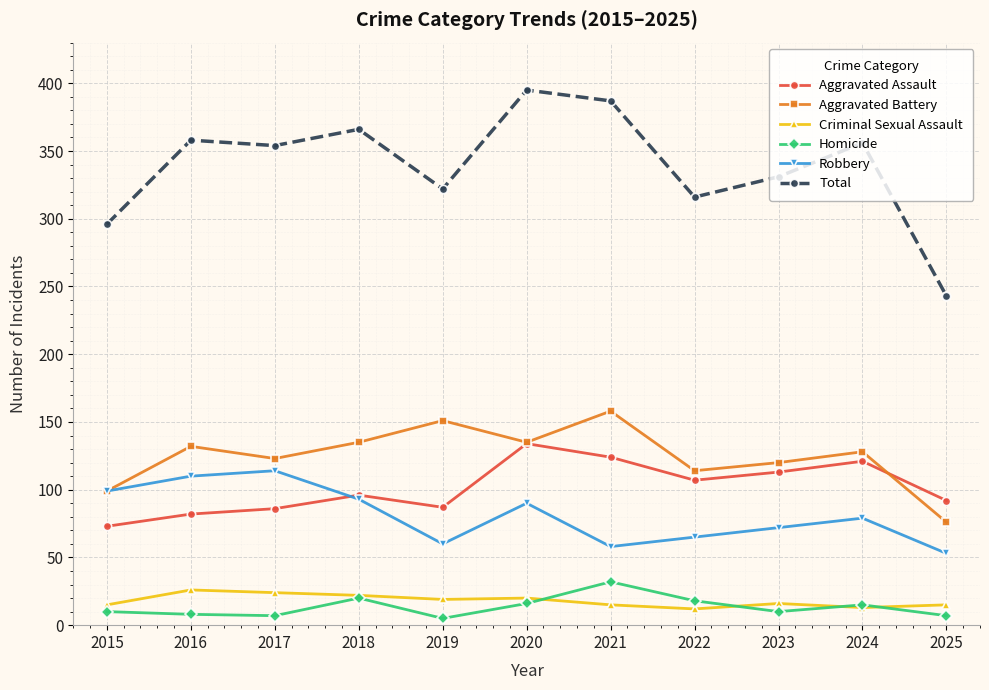

Rank the series by their maximum value, from highest to lowest.

Total, Aggravated Battery, Aggravated Assault, Robbery, Homicide, Criminal Sexual Assault